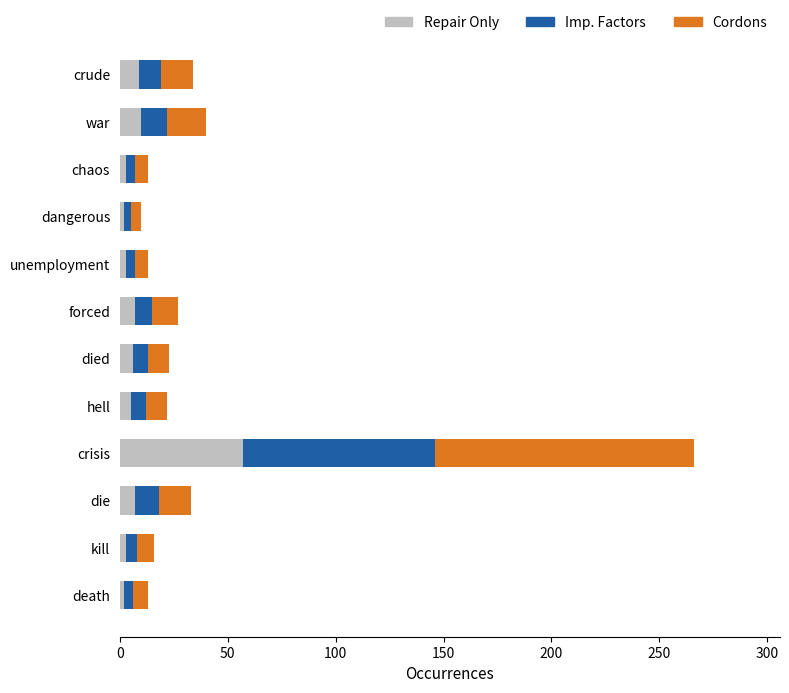

At which category is the sum across all series the highest?

crisis